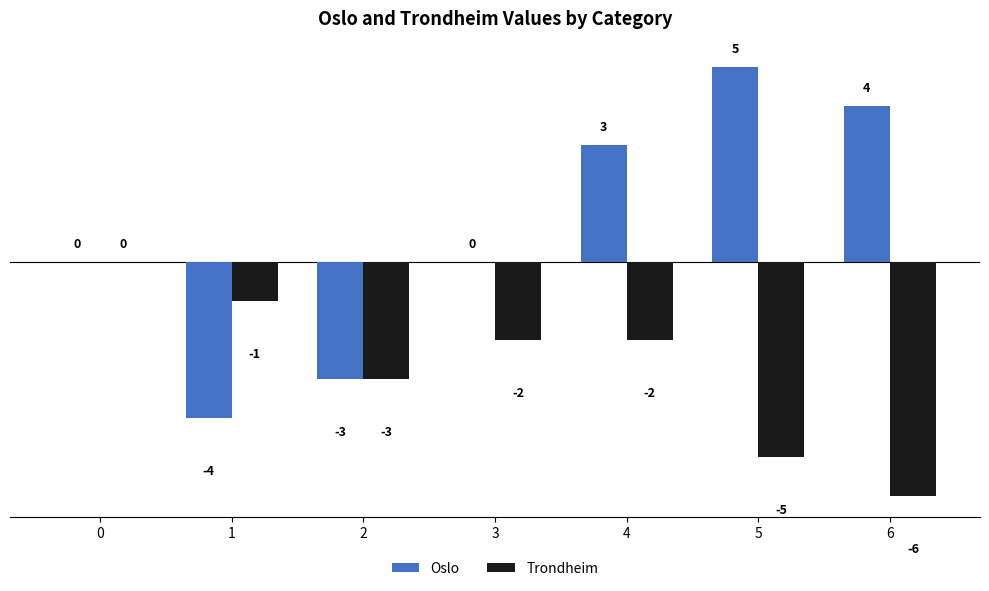

What is the total value across all series at 6?

-2